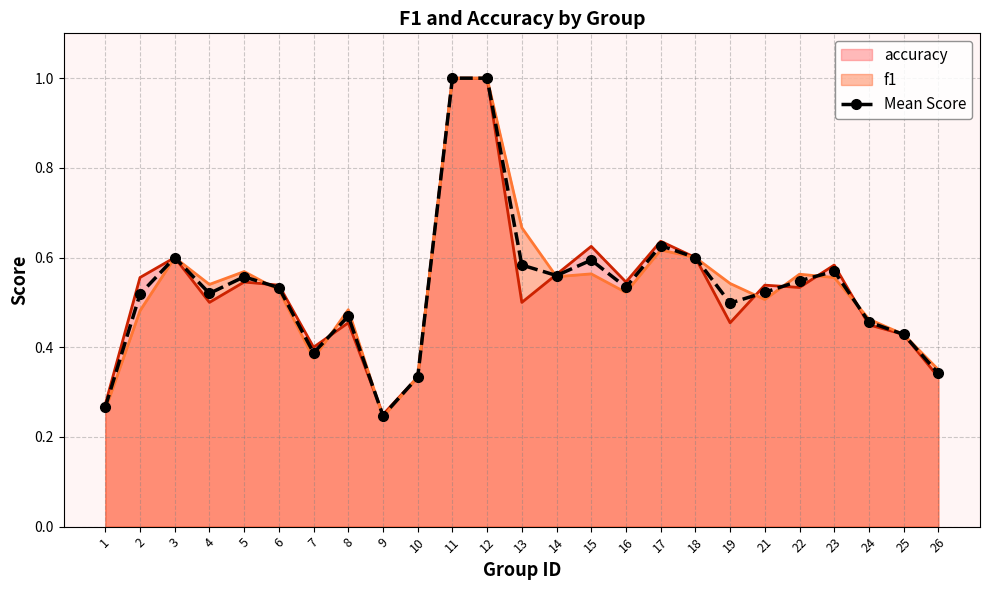

List the labels in order of value, smallest first.

9, 1, 10, 26, 7, 25, 24, 8, 19, 2, 4, 21, 6, 16, 22, 5, 14, 23, 13, 15, 3, 18, 17, 11, 12